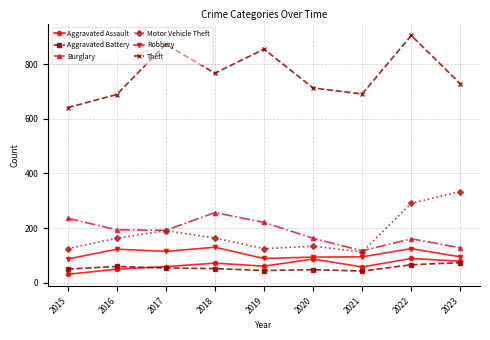

At which category does Theft reach its first local valley?

2018